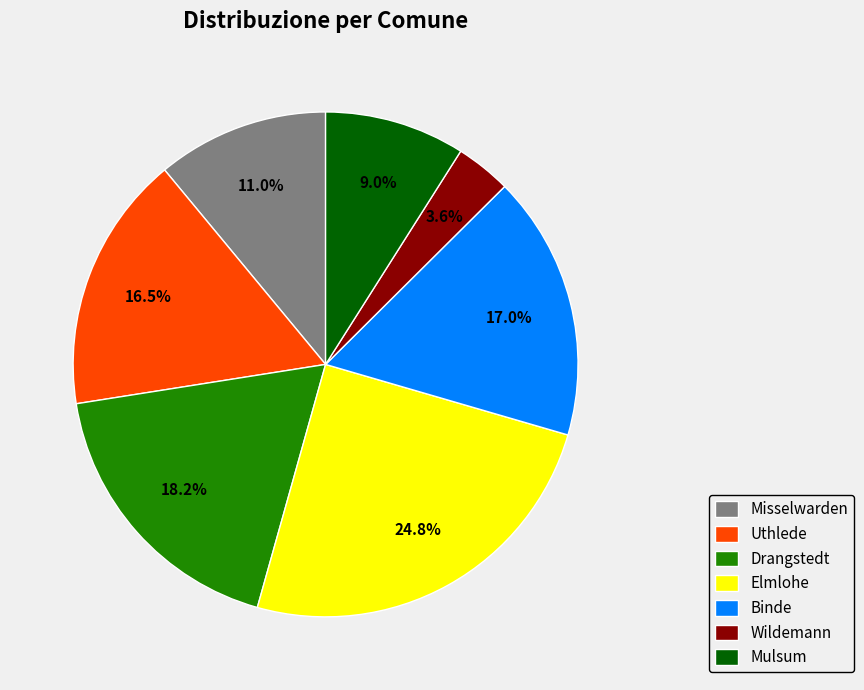

To the nearest percent, what portion does Drangstedt represent?

18%